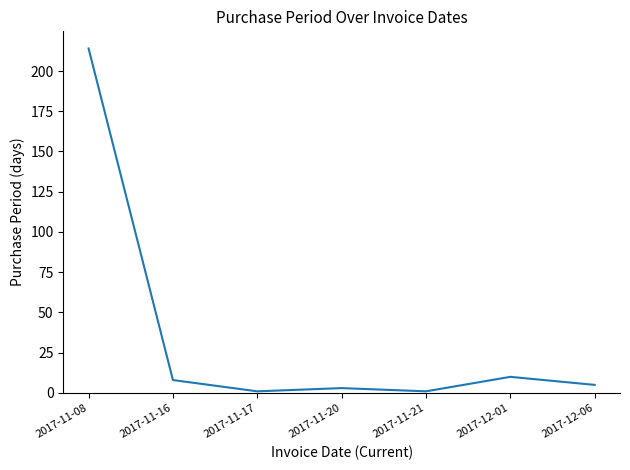

The chart shows a value of 1 at 2017-11-17. True or false?

True